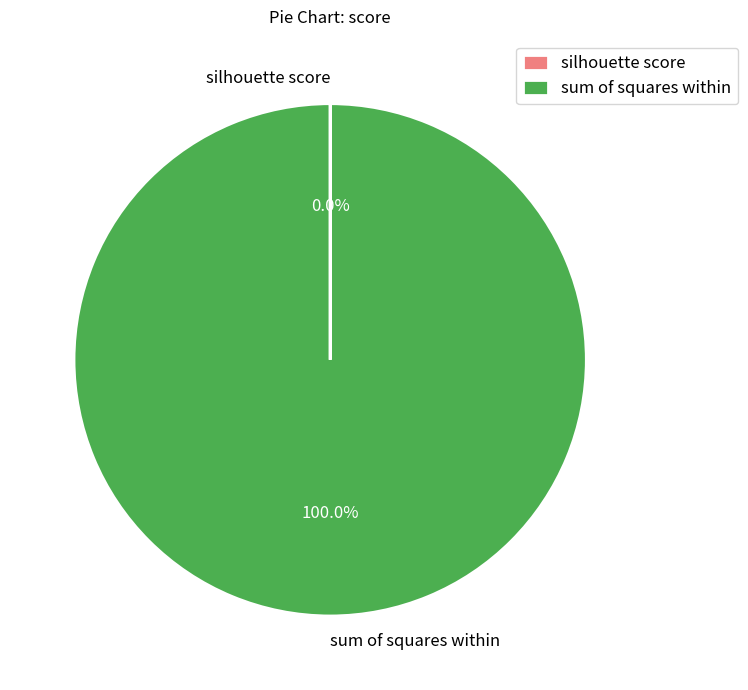

Is sum of squares within the majority of the pie?

Yes